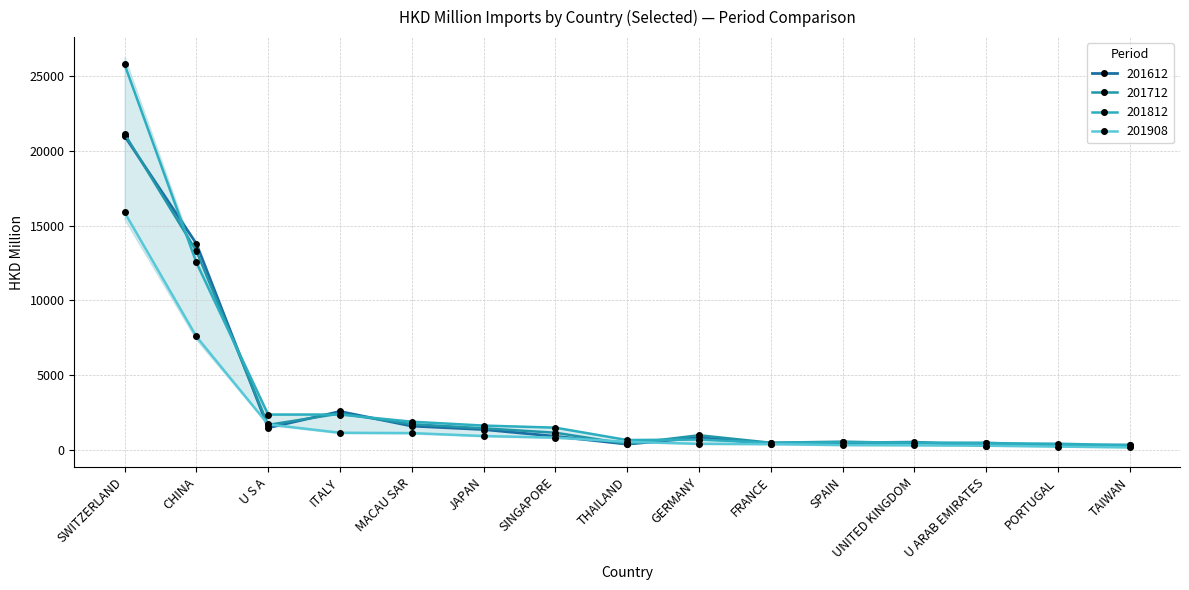

Does the chart have visible grid lines?

Yes